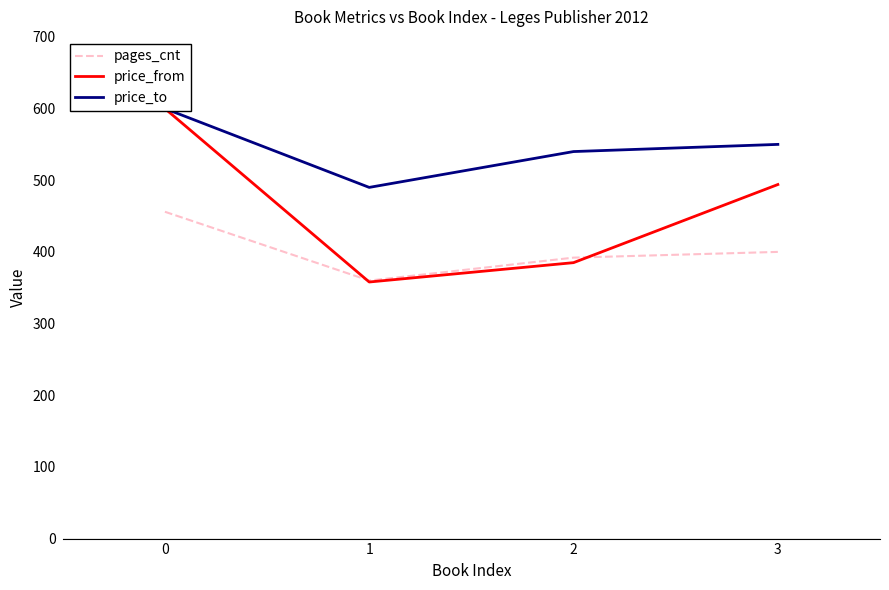

What is the maximum value for pages_cnt?

456